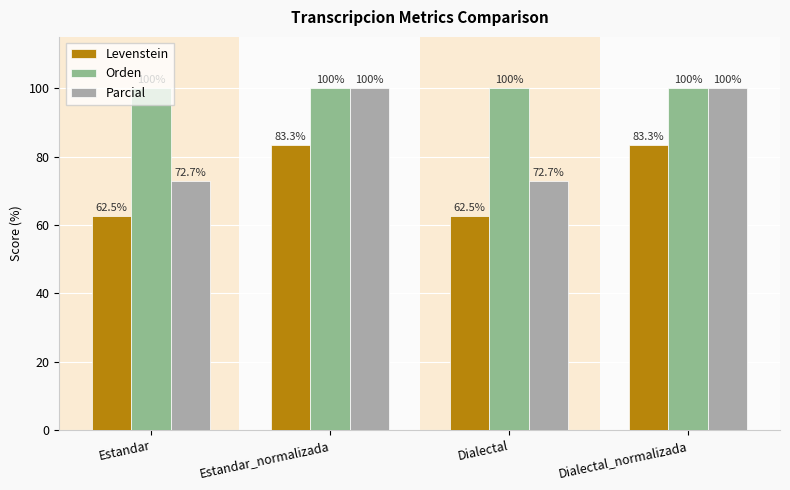

At how many categories does at least one series exceed 68?

4